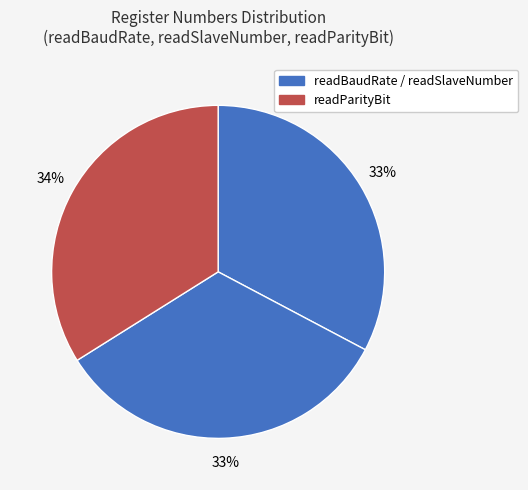

How many slices are in this pie chart?

3